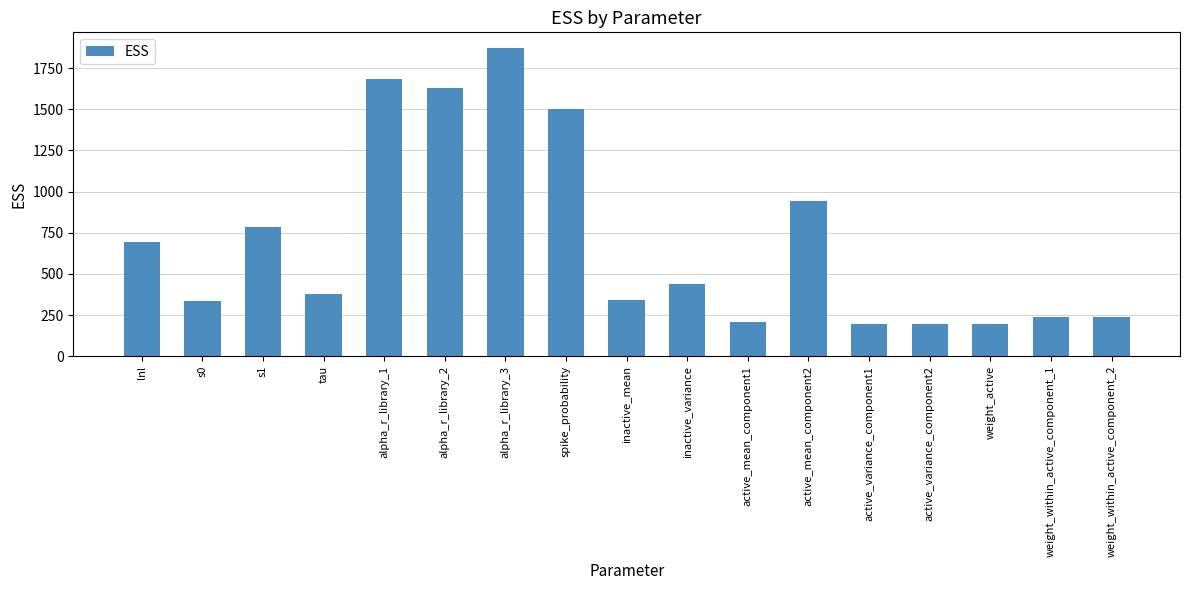

What is the smallest value displayed?

193.1